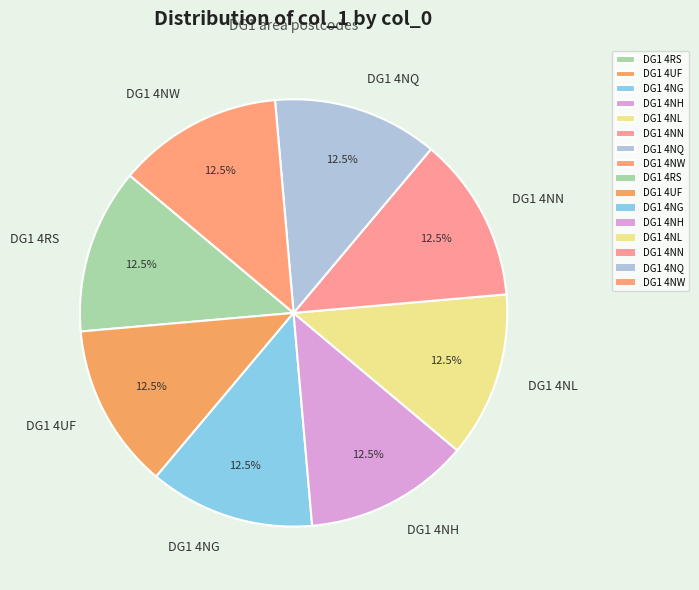

What is the ratio of the value at DG1 4UF to the value at DG1 4NG?

1.0